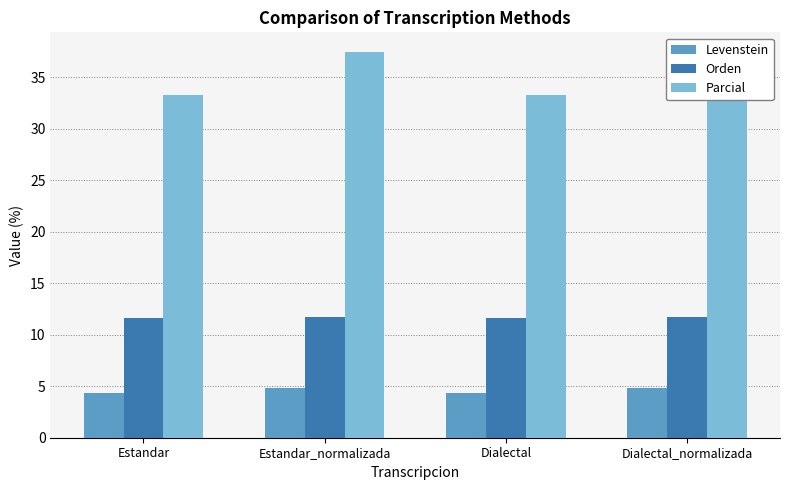

How many bars are there in each group?

3